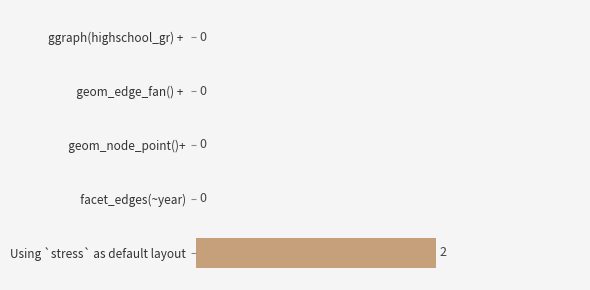

How many values are between 0 and 1?

4